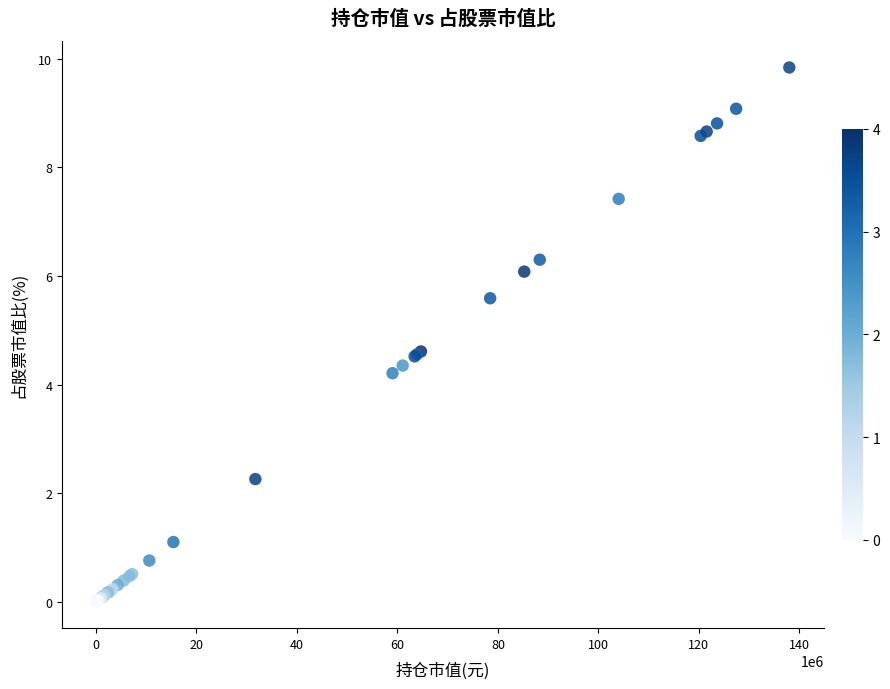

What Y value in the scatter plot is closest to 4?

4.2